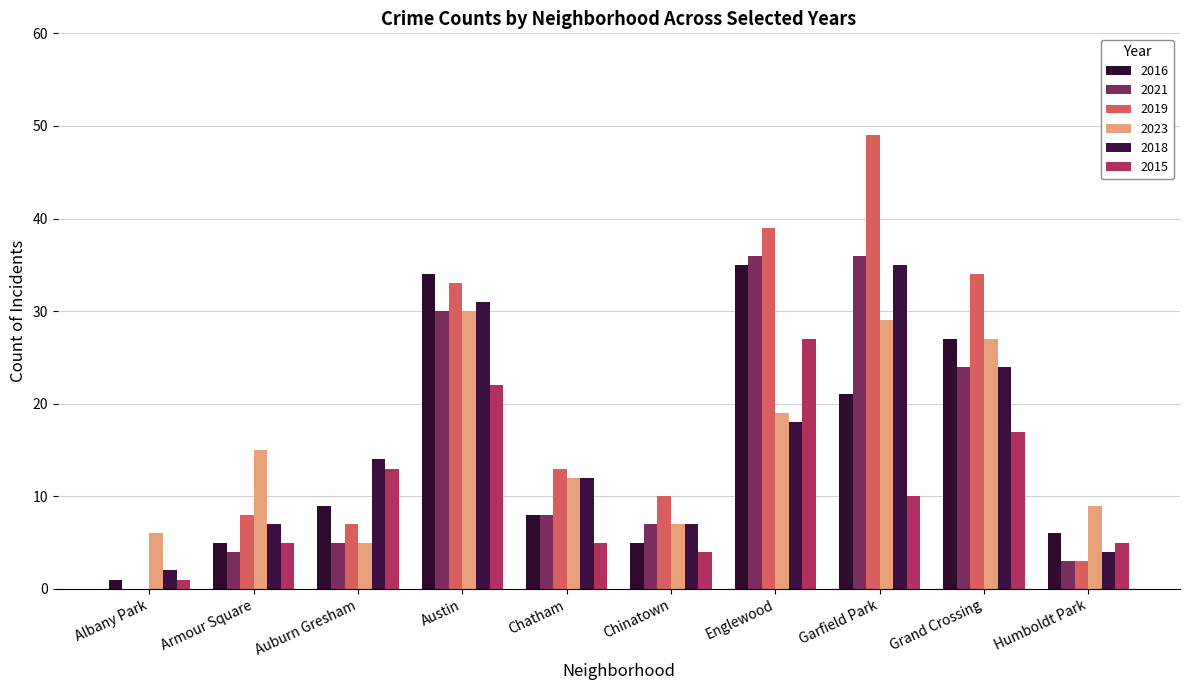

Which series changed the most between Austin and Englewood?

2018